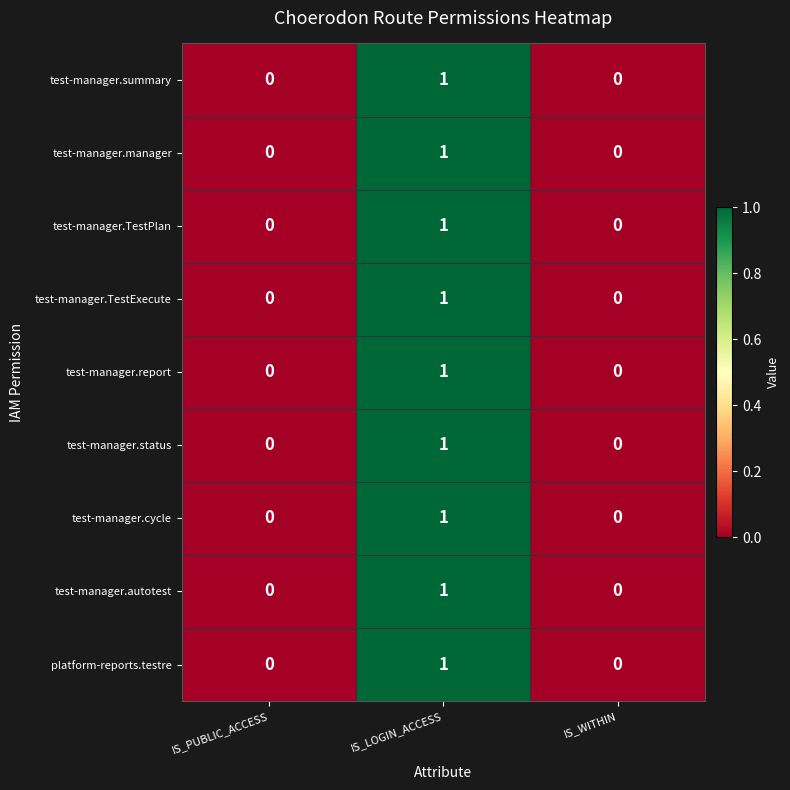

At which label does test-manager.cycle reach its peak?

IS_LOGIN_ACCESS